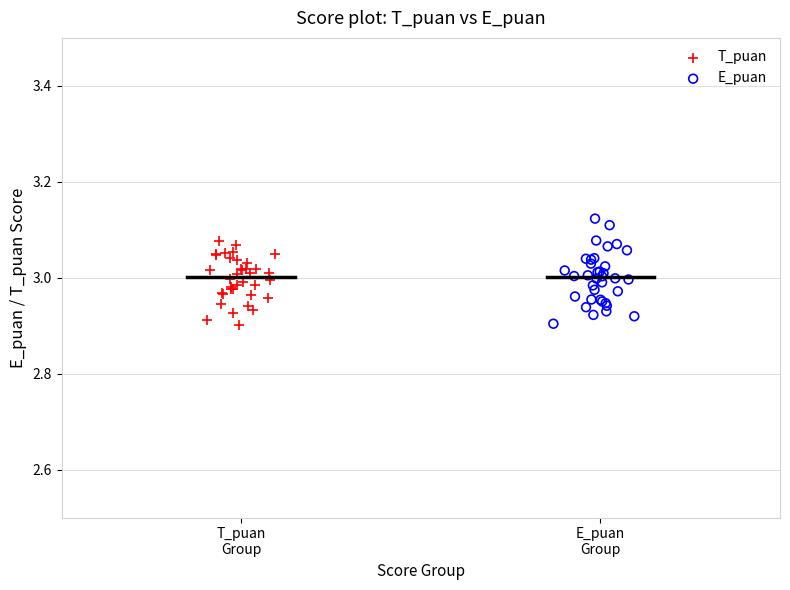

What are all the series names shown in the legend?

T_puan, E_puan